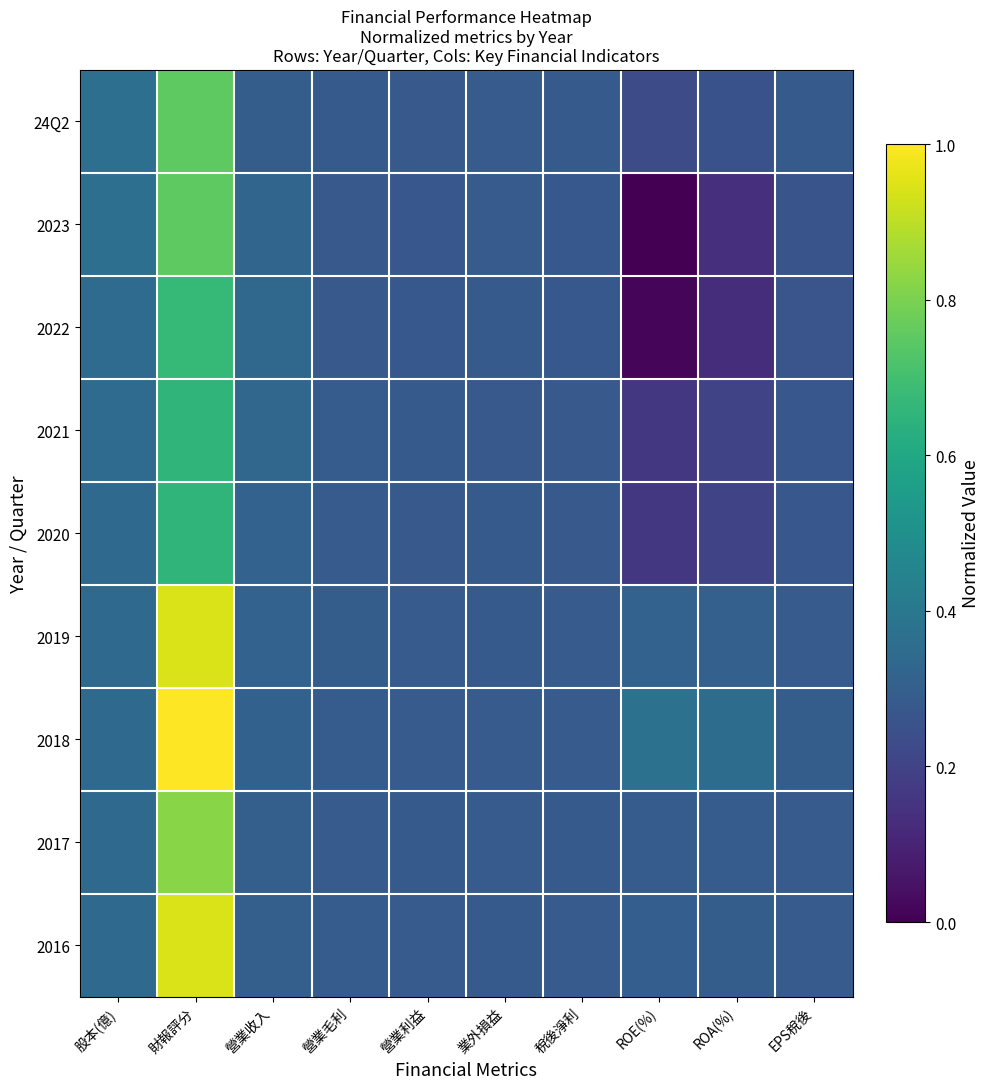

Rank the series at ROA(%) from lowest to highest value.

2022, 2023, 2020, 2021, 24Q2, 2017, 2016, 2019, 2018